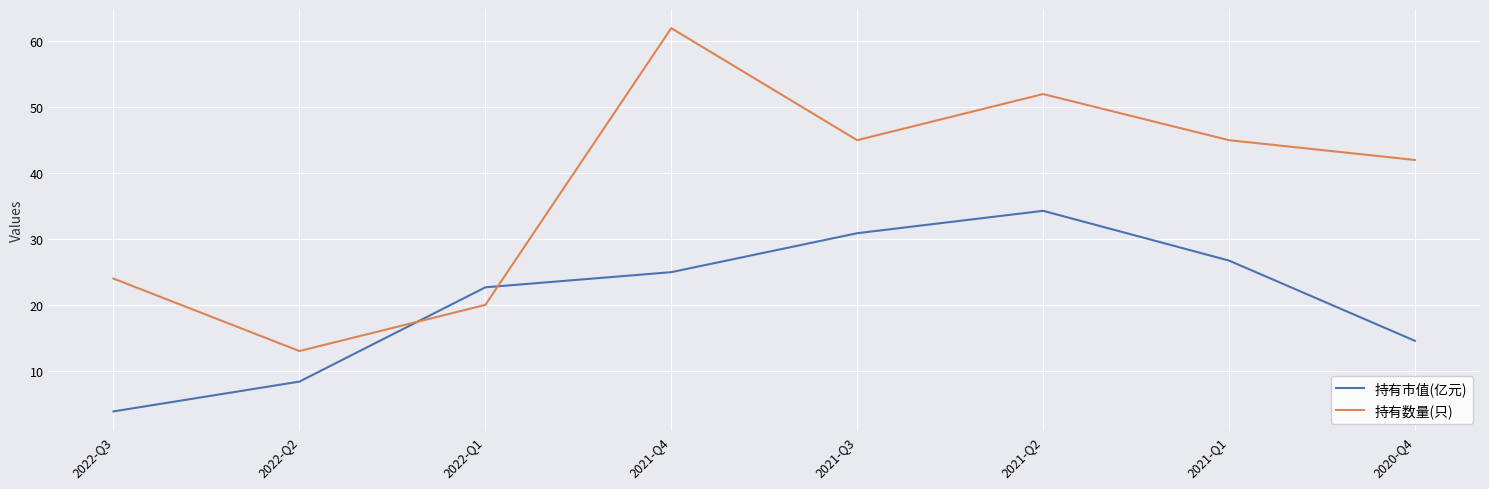

Which series has the largest range (max minus min)?

持有数量(只)